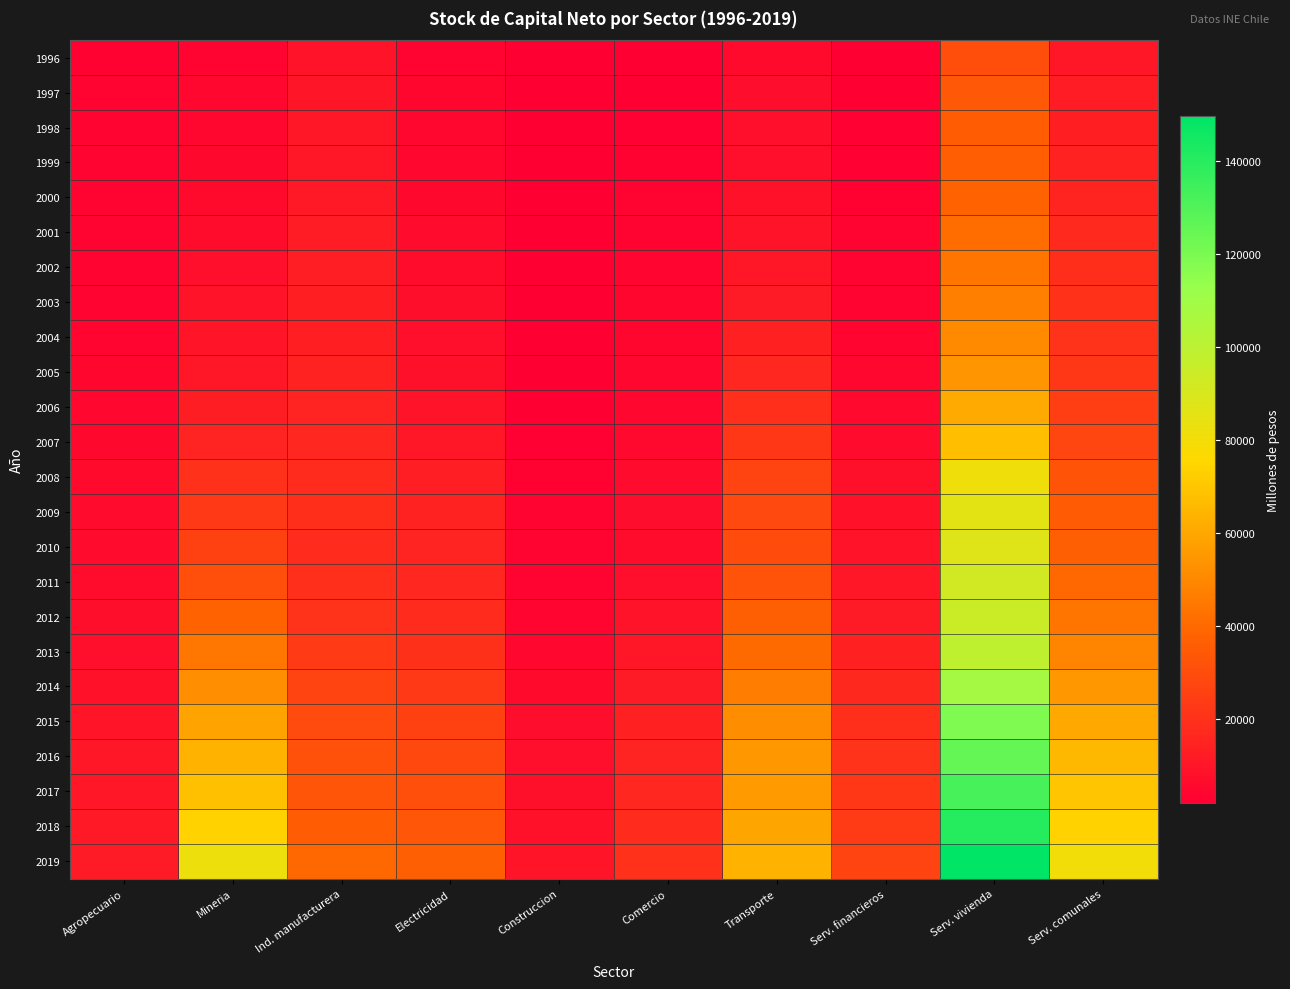

Which series has the largest total across all categories?

2019